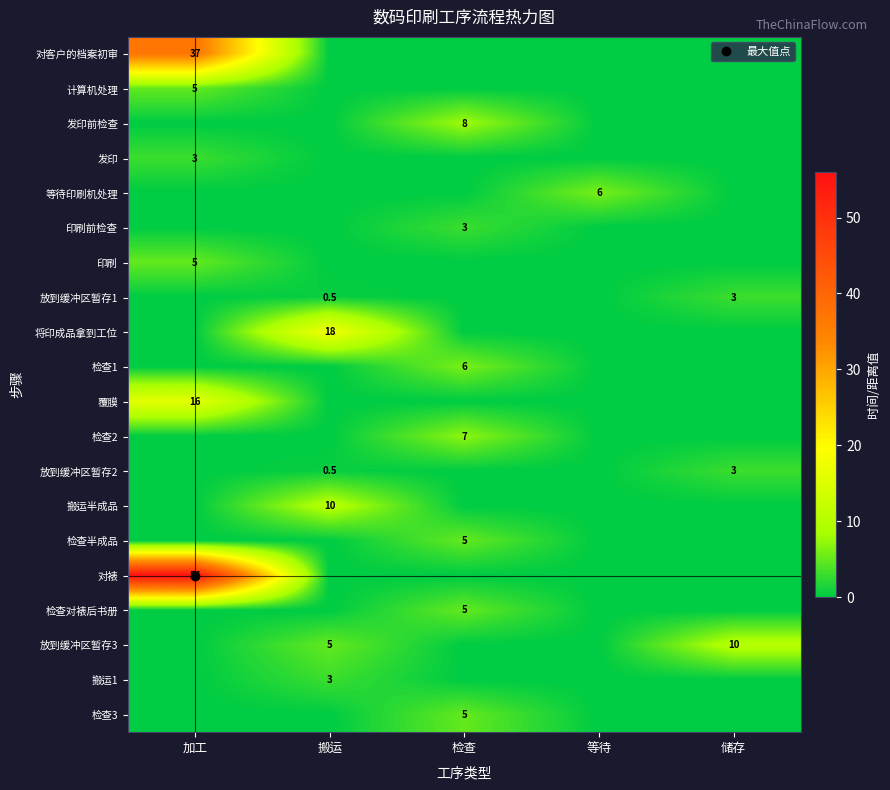

Rank the series by their maximum value, from highest to lowest.

对裱, 对客户的档案初审, 将印成品拿到工位, 覆膜, 搬运半成品, 放到缓冲区暂存3, 发印前检查, 检查2, 等待印刷机处理, 检查1, 计算机处理, 印刷, 检查半成品, 检查对裱后书册, 检查3, 发印, 印刷前检查, 放到缓冲区暂存1, 放到缓冲区暂存2, 搬运1